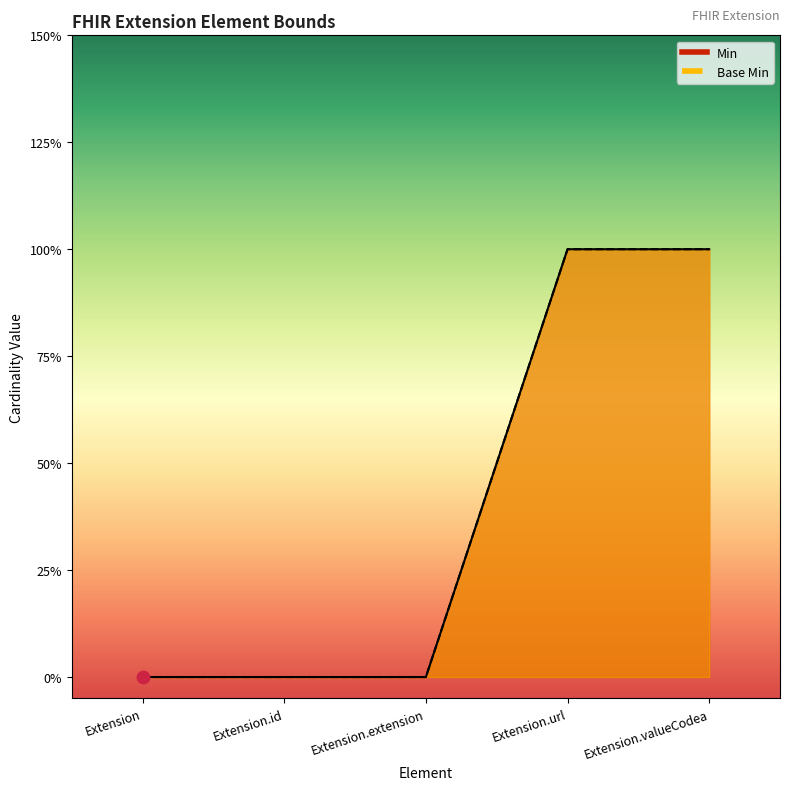

Is the value of Min at Extension.extension greater than the value of Base Min at Extension.extension?

No